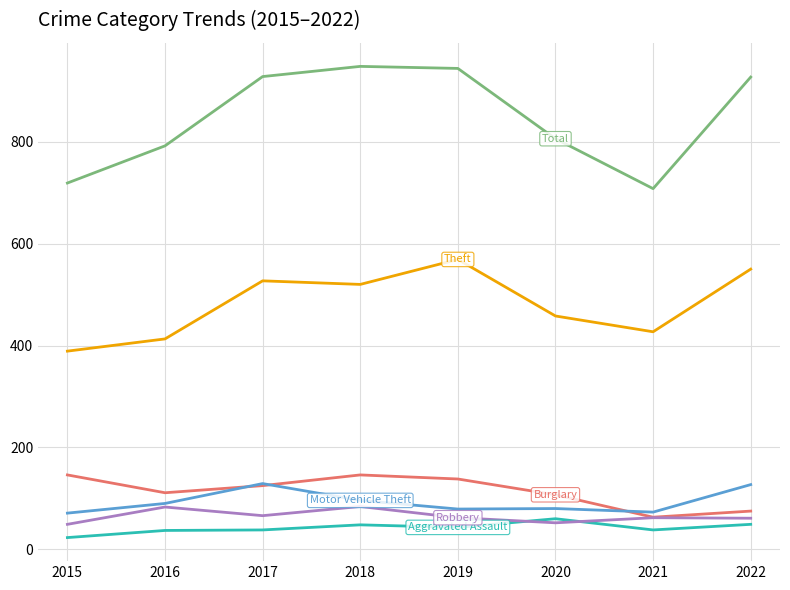

What is the total value across all series at 2020?

1563